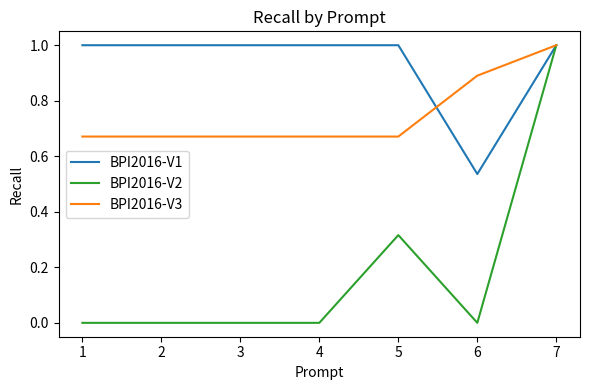

Which category has the highest value in the BPI2016-V3 series?

7